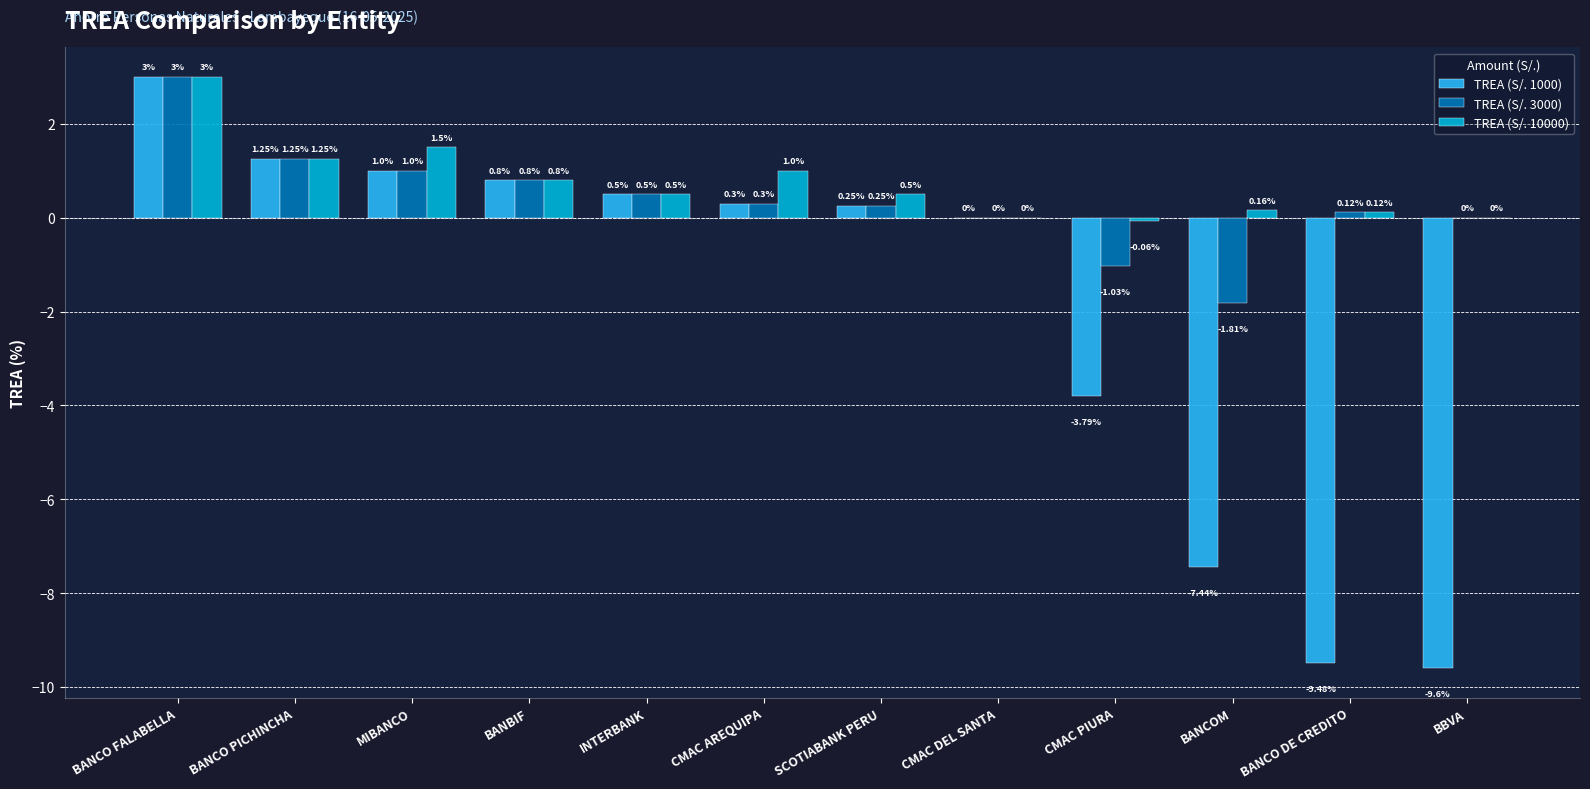

Are the bars horizontal?

No